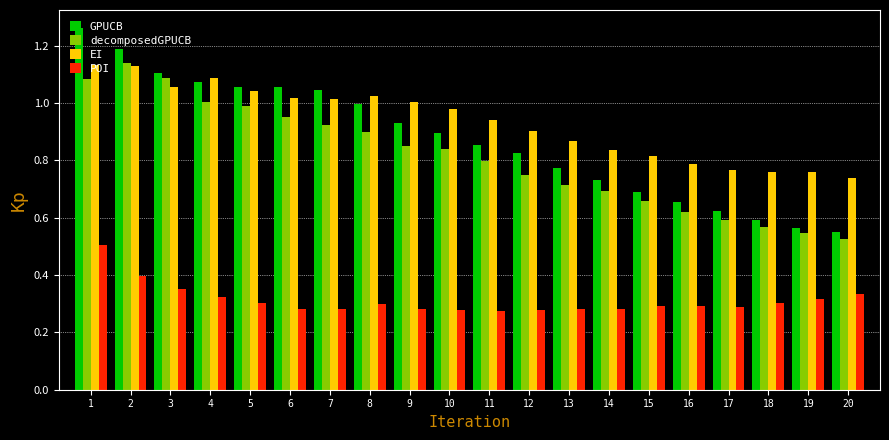

Which series changed the most between 9 and 16?

GPUCB